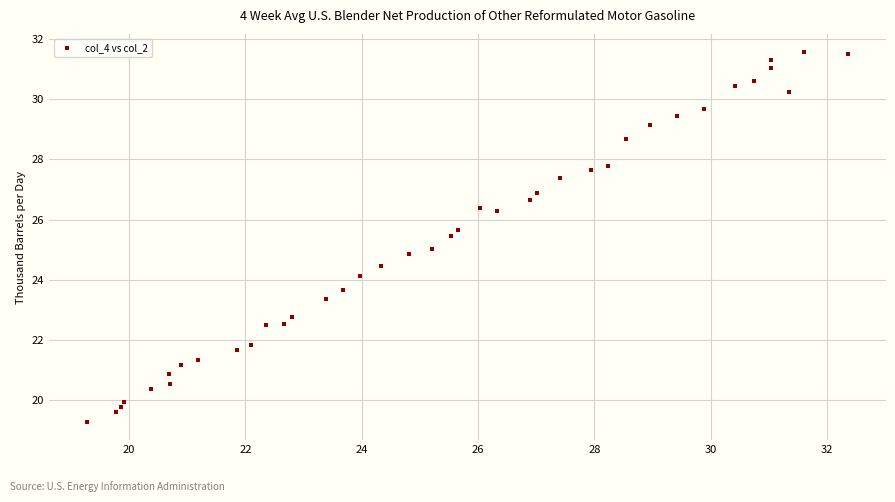

What is the range of Y values (max minus min)?

12.2